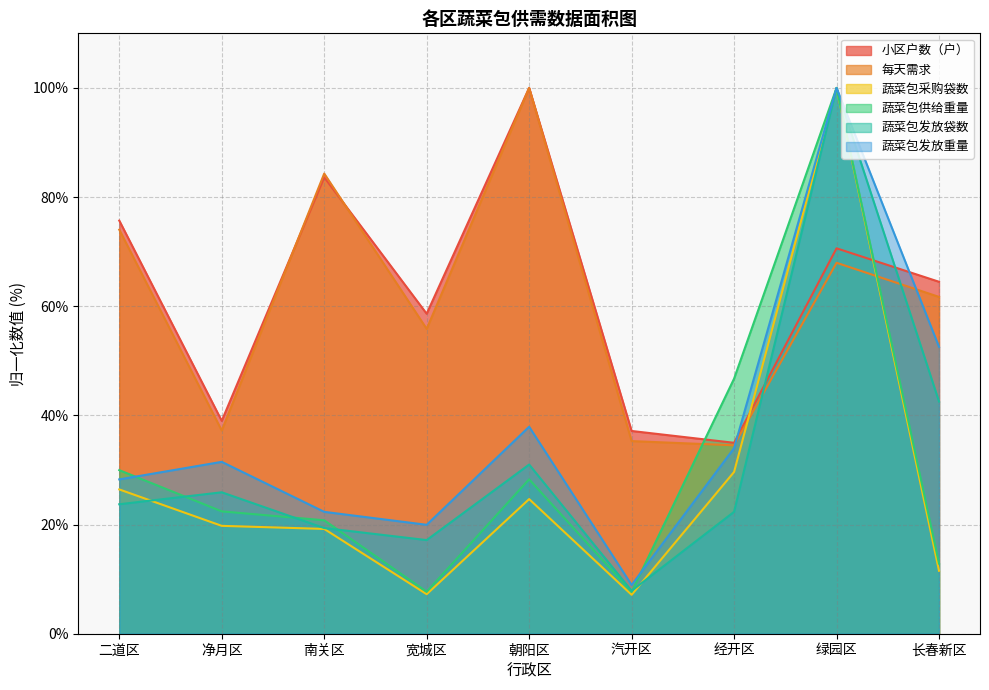

True or false: 蔬菜包发放重量 and 蔬菜包发放袋数 cross at least once.

False